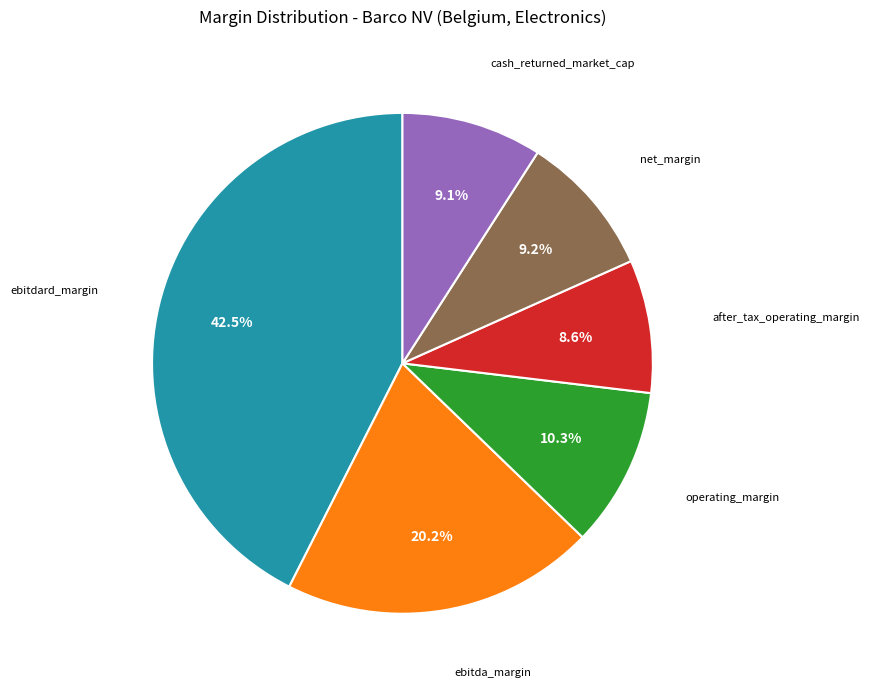

Does any single category account for the majority?

No